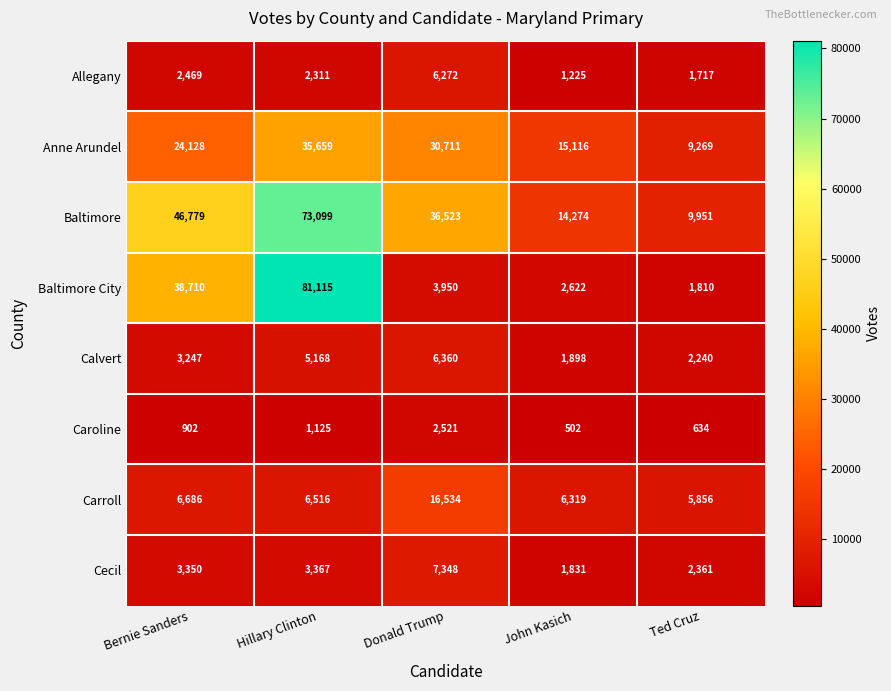

Rank the series by their maximum value, from lowest to highest.

Caroline, Allegany, Calvert, Cecil, Carroll, Anne Arundel, Baltimore, Baltimore City